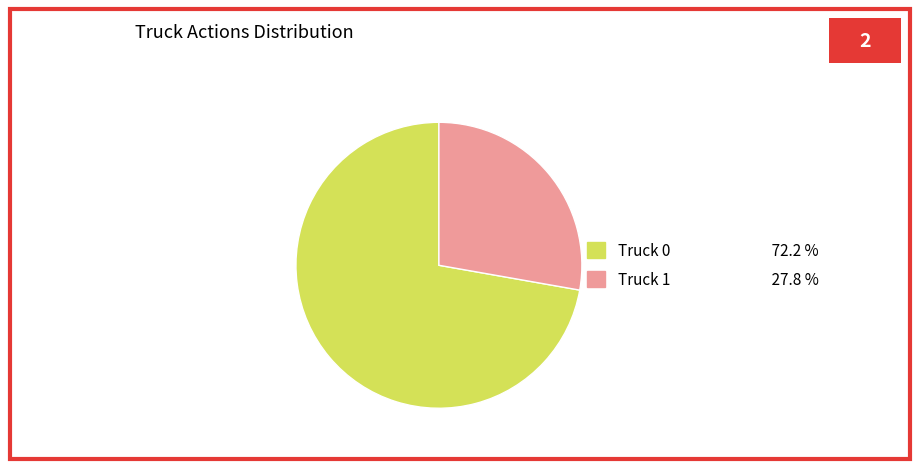

What is the ratio of the value at Truck 0 to the value at Truck 1?

2.6